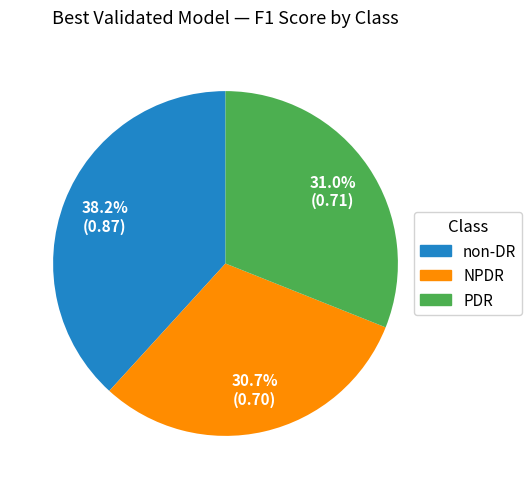

Is the sum of NPDR and non-DR greater than half?

Yes